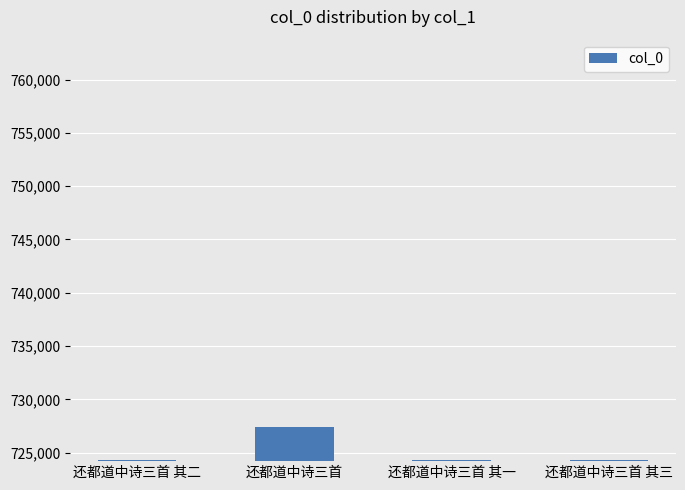

What is the ratio of the value at 还都道中诗三首 其一 to the value at 还都道中诗三首 其二?

1.0